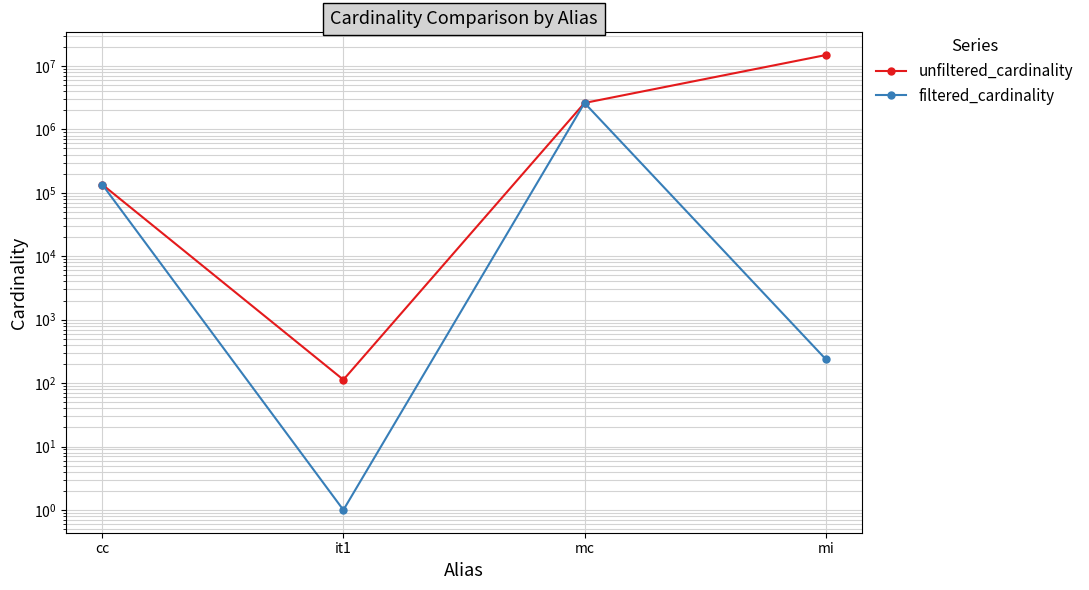

How many values in the unfiltered_cardinality series are below 2609129?

2